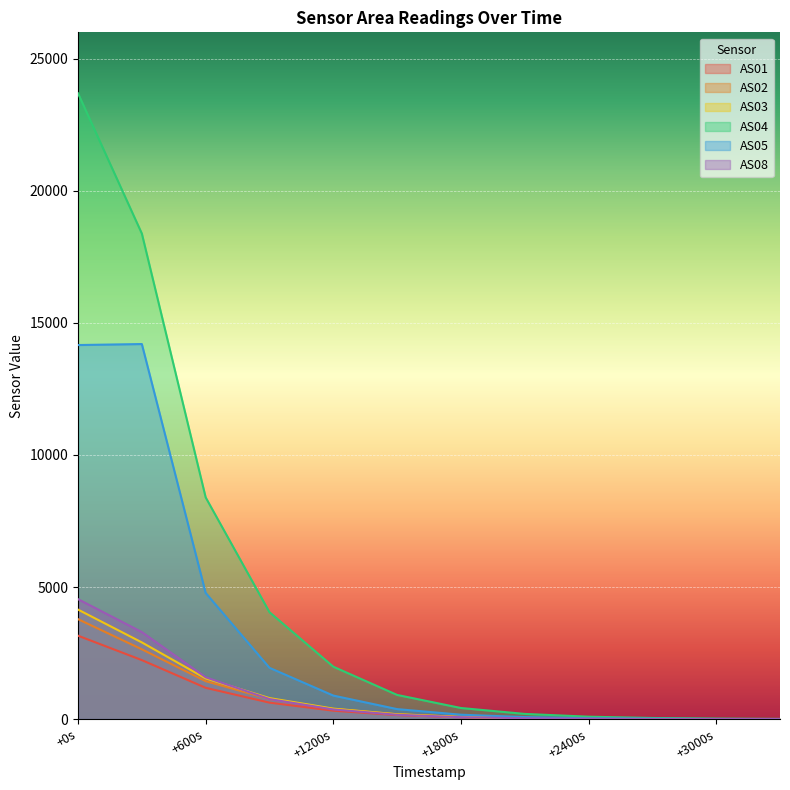

How many lines are shown in the chart?

6